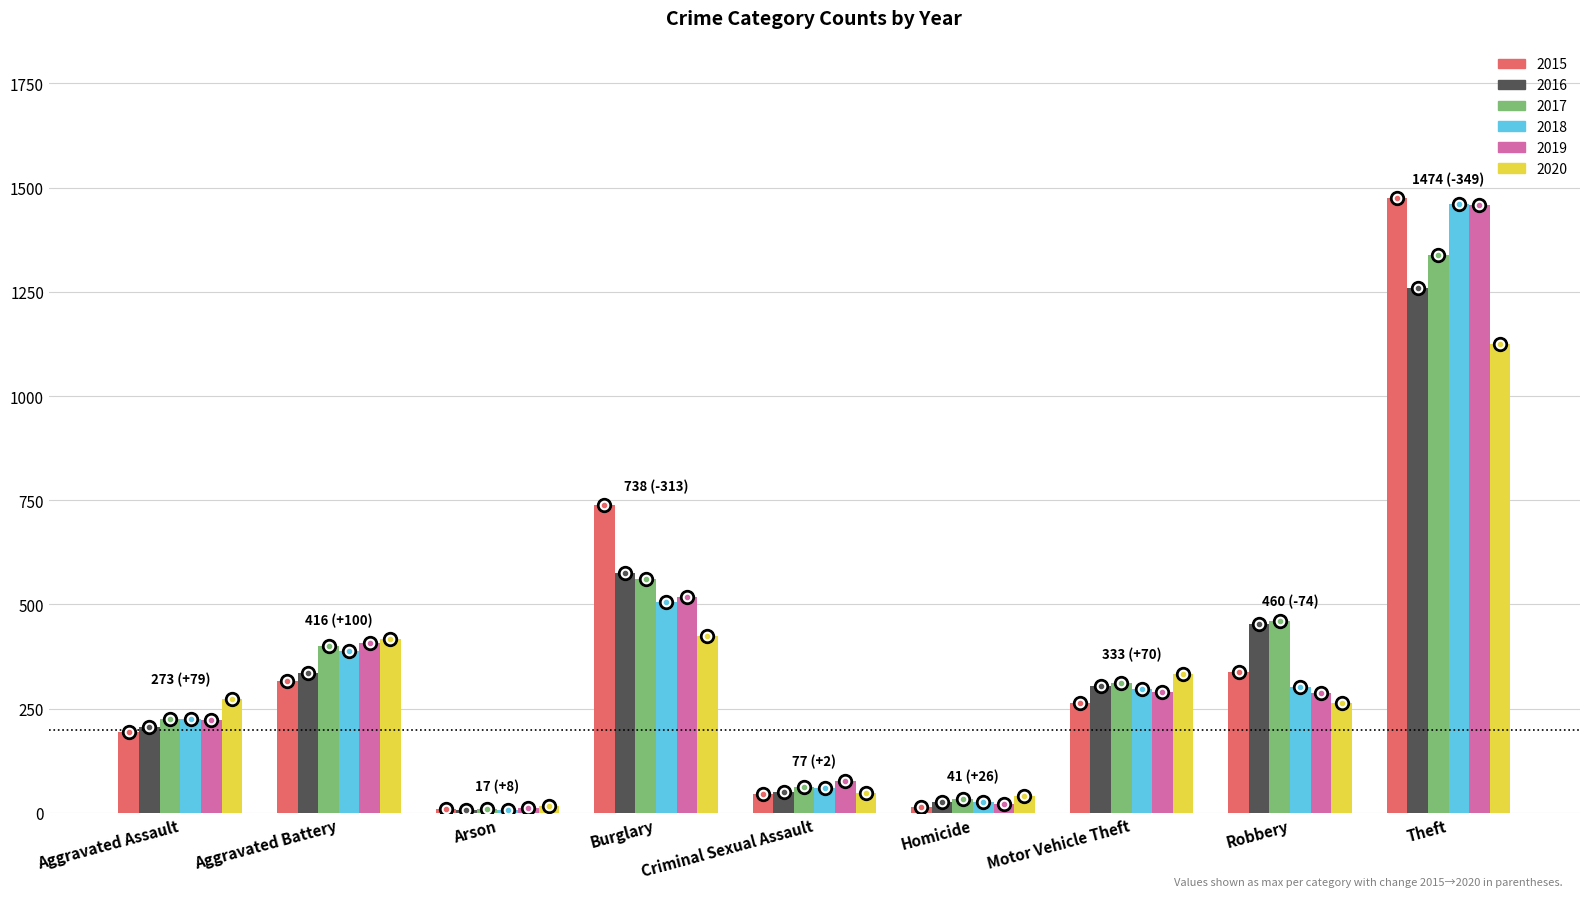

How many bars are there in each group?

6